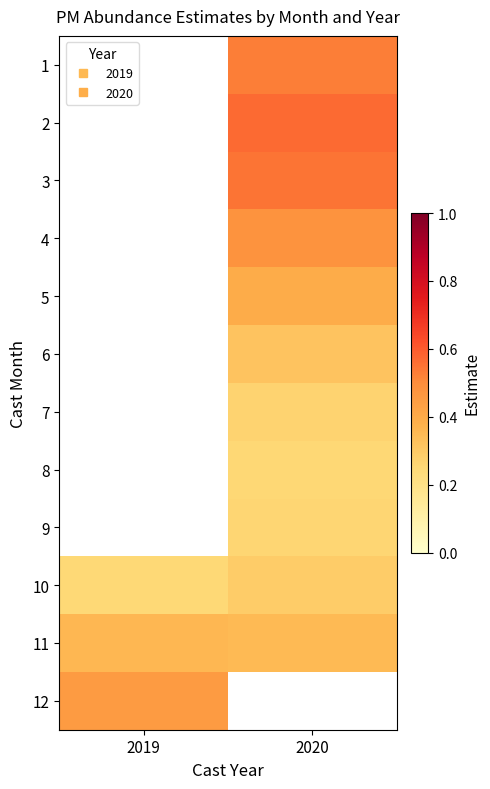

Which series changed the most between 2019 and 2020?

10